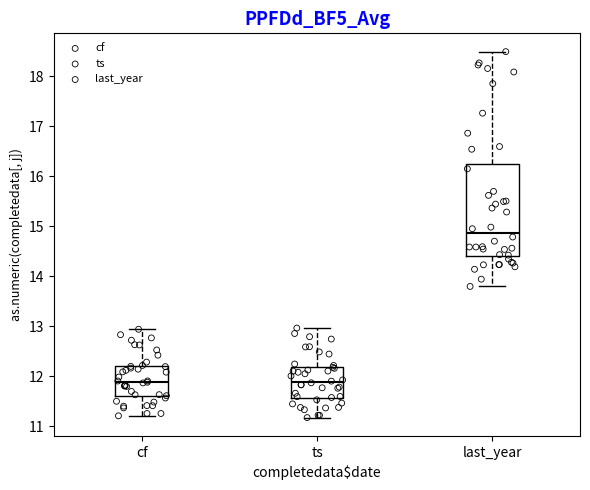

Reading left to right, transcribe this box plot: for each box, give where its median line is, the range the box spans, and where its two whiskers end, as read against the y-axis. The values are not printed on the chart, so give them approximately, as read against the axis.

cf: median 11.9, box 11.6 to 12.2, whiskers 11.2 to 12.9
ts: median 11.9, box 11.6 to 12.2, whiskers 11.2 to 13.0
last_year: median 14.9, box 14.4 to 16.2, whiskers 13.8 to 18.5